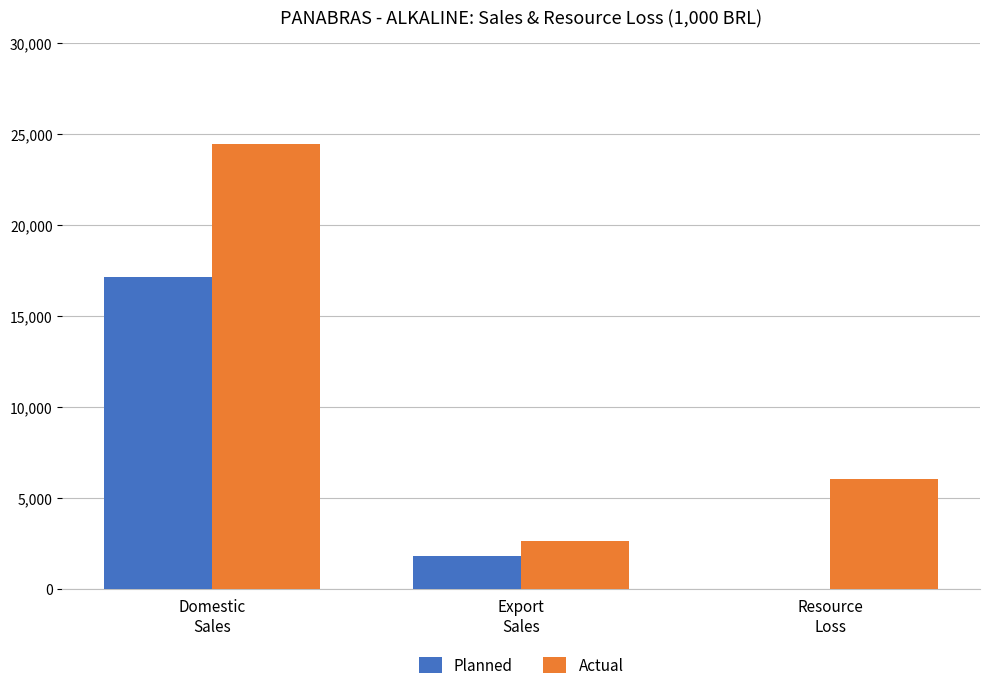

What is the approximate value of Actual at Domestic
Sales?

24467